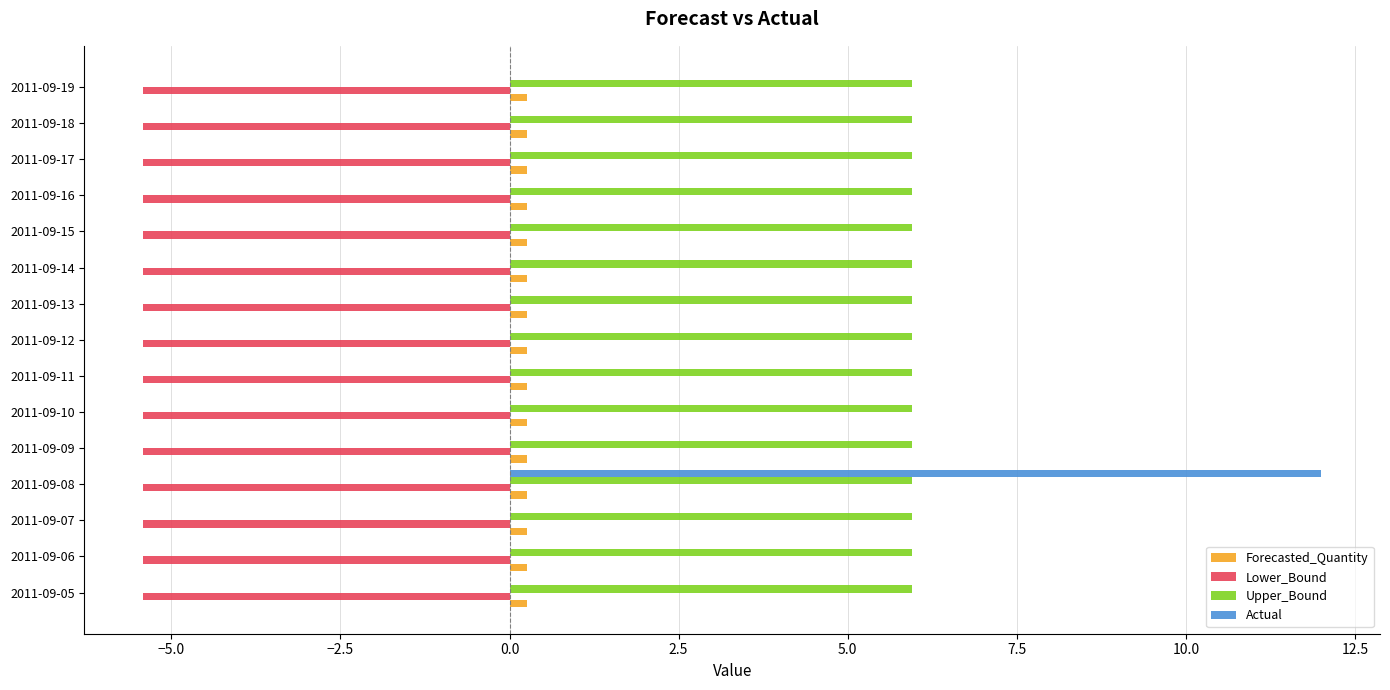

At which label does Actual reach its peak?

2011-09-08